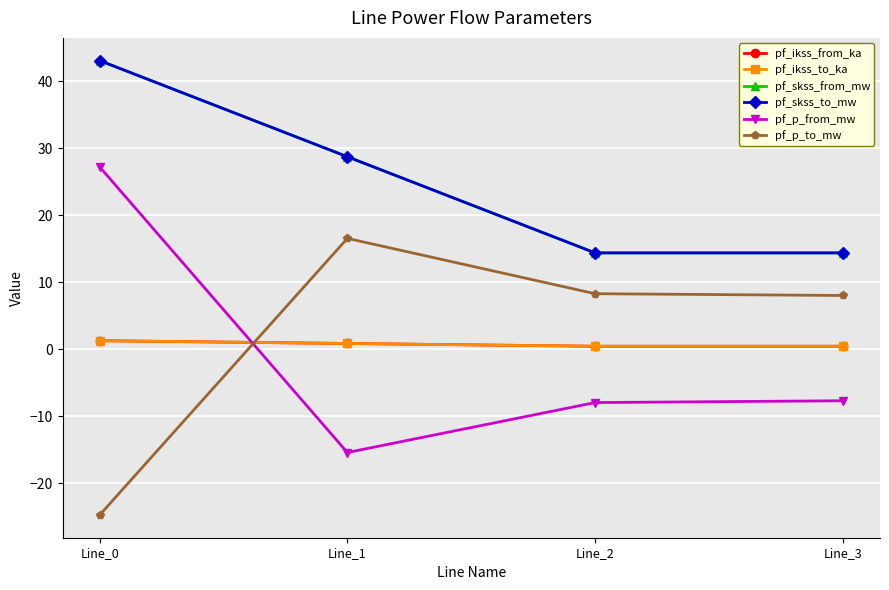

Is this an area chart (filled region under the line)?

No